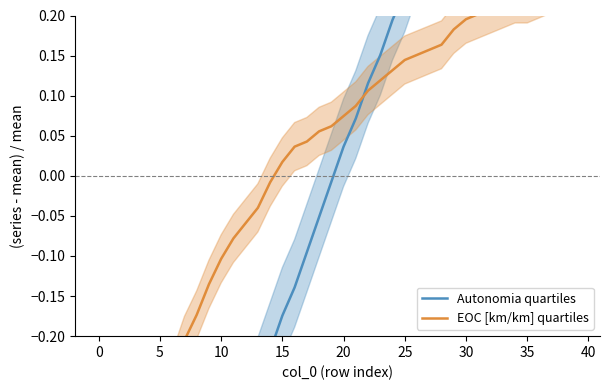

What is the label of the 9th point from the right?

31